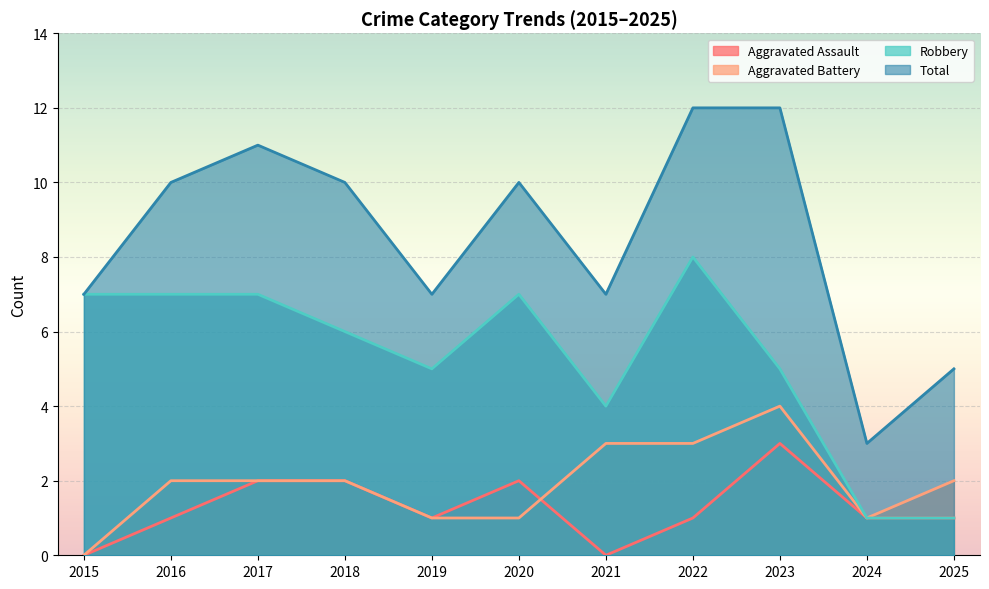

Between 2022 and 2025, which series saw the biggest shift?

Robbery